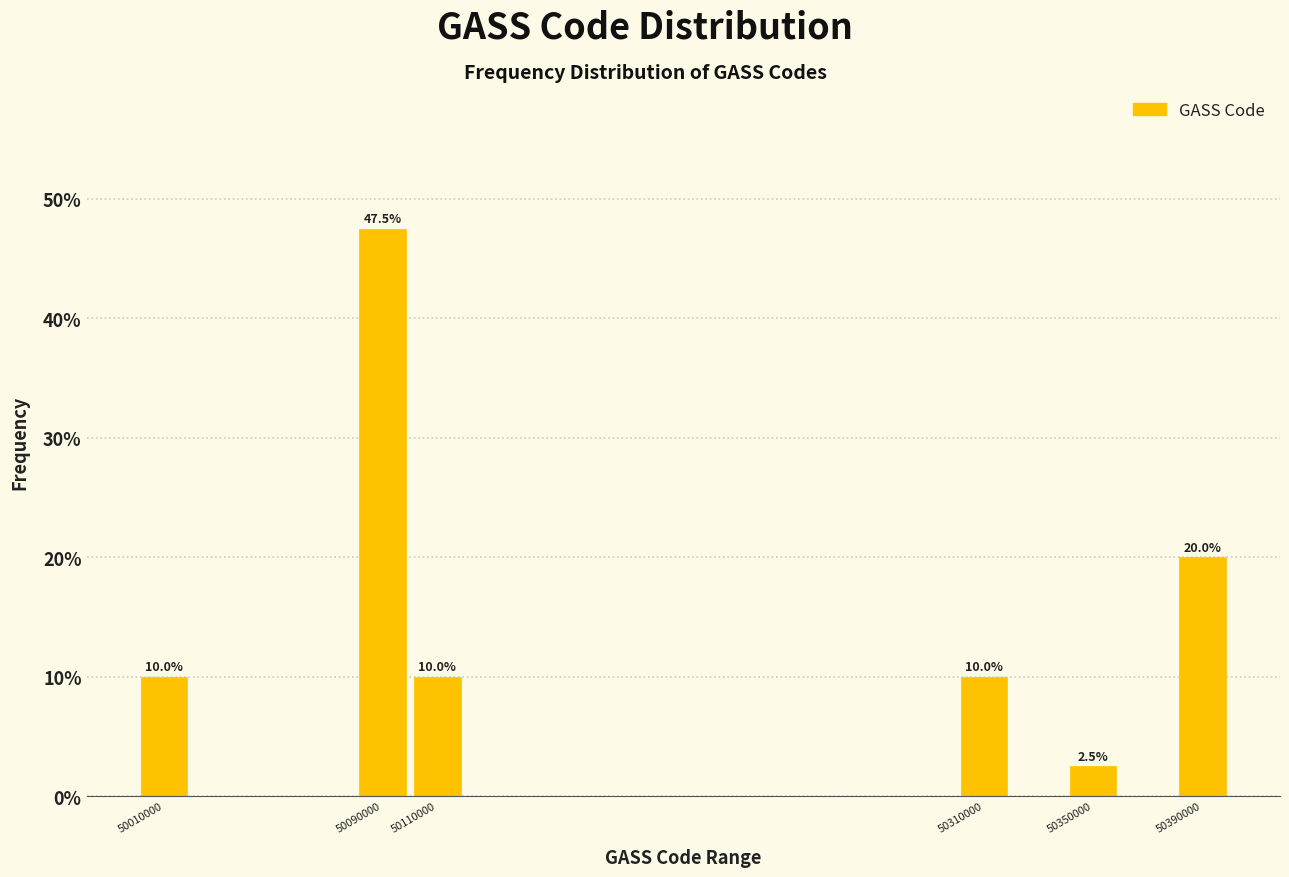

Reading left to right, extract all data points from this chart.

50010000=10.0	50090000=47.5	50110000=10.0	50310000=10.0	50350000=2.5	50390000=20.0